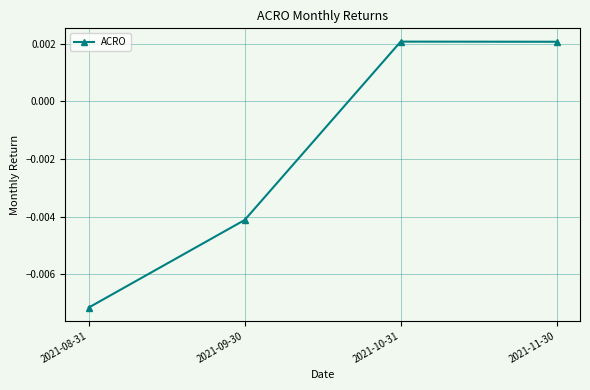

How many data points are above 0?

2